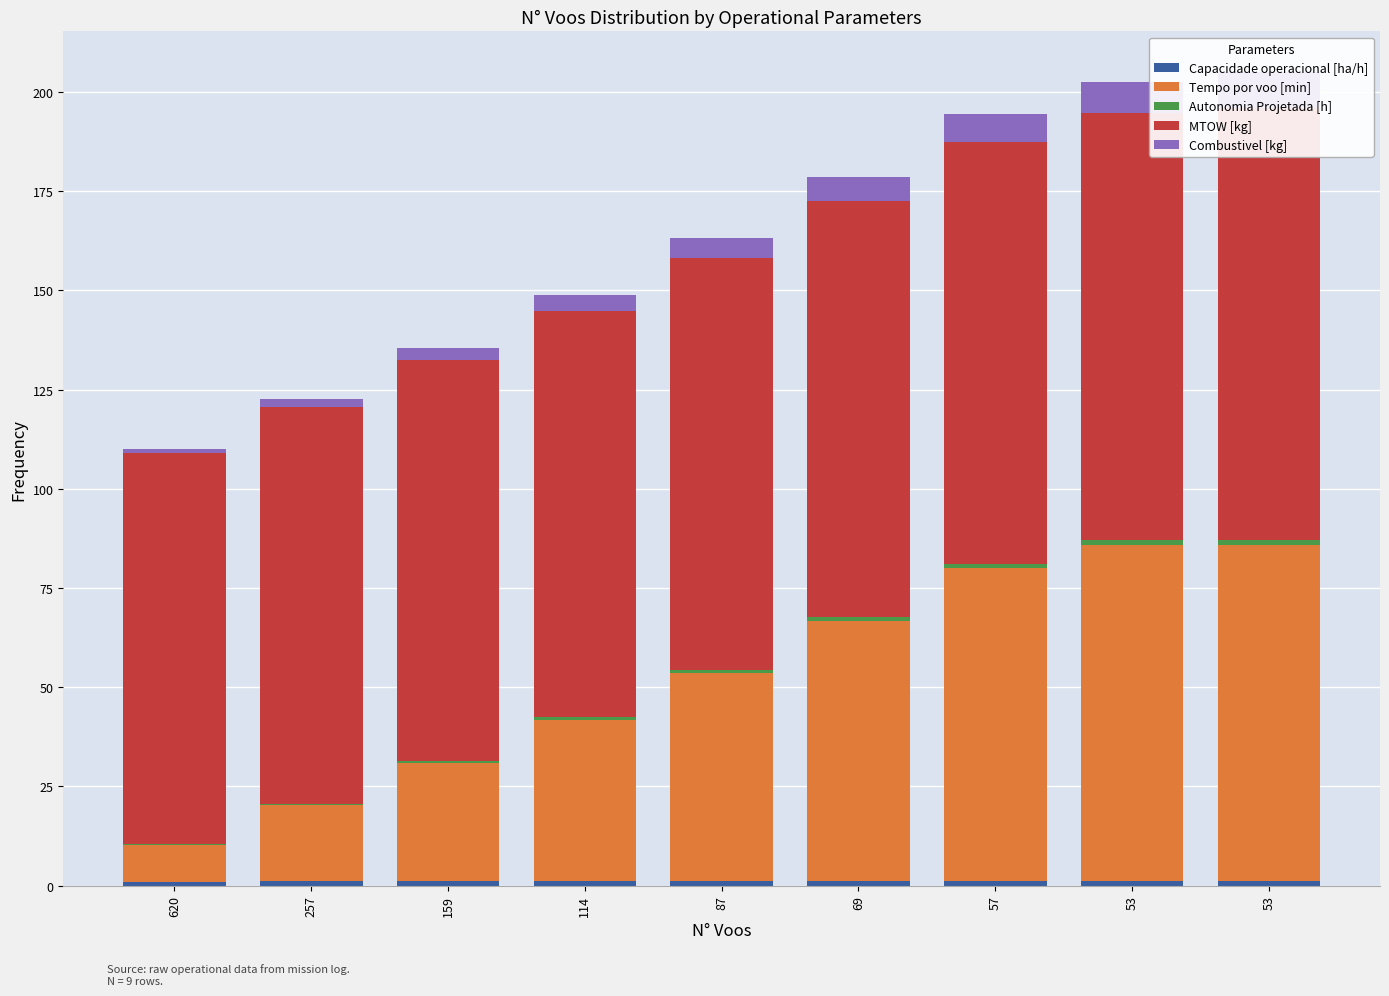

Which label corresponds to the largest value in the chart?

53